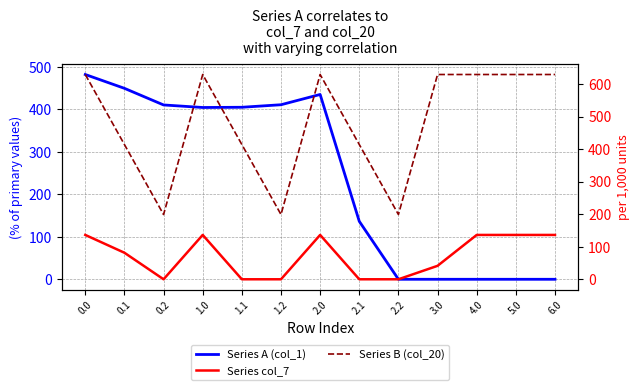

What is the difference between the Series B (col_20) values at 2.0 and 2.2?

430.7